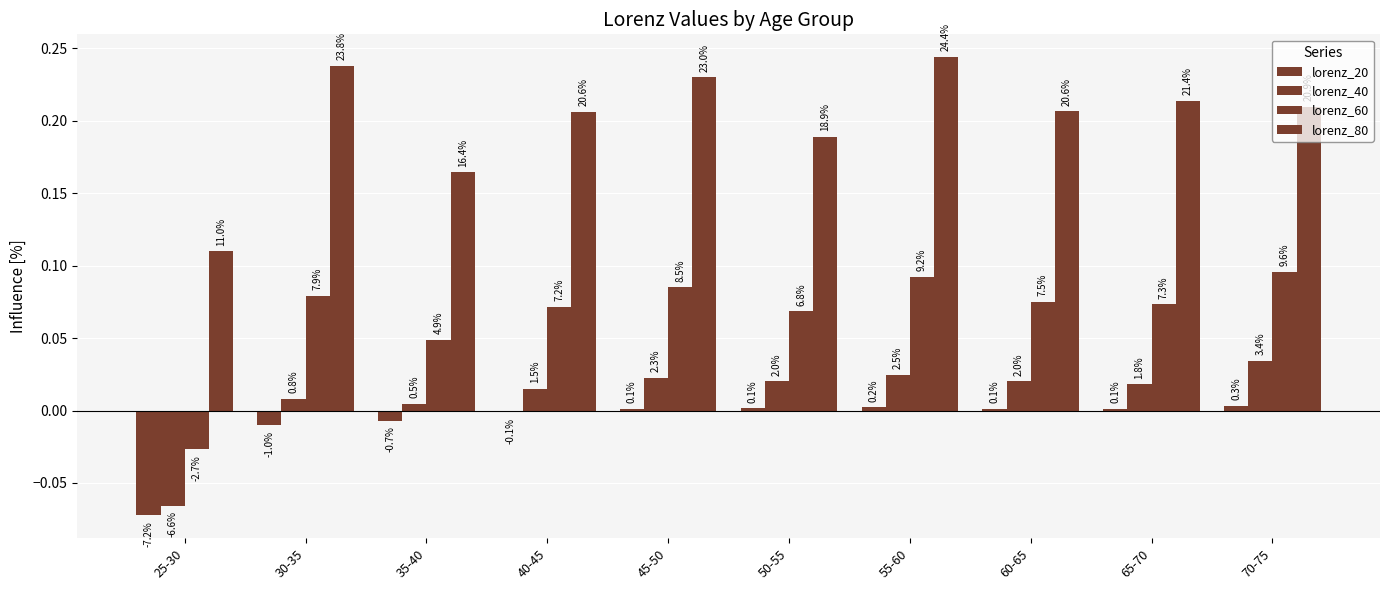

Between 30-35 and 50-55, which series saw the biggest shift?

lorenz_80